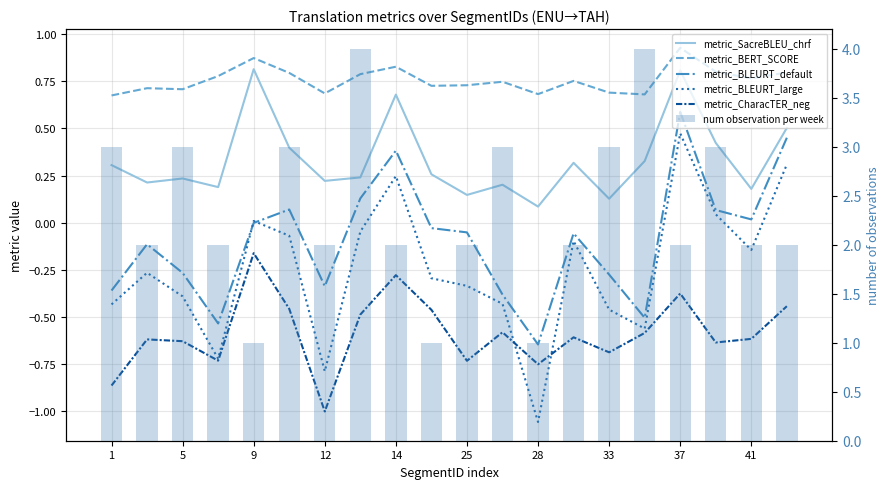

What is the difference between the maximum and minimum values in the metric_SacreBLEU_chrf series?

0.7